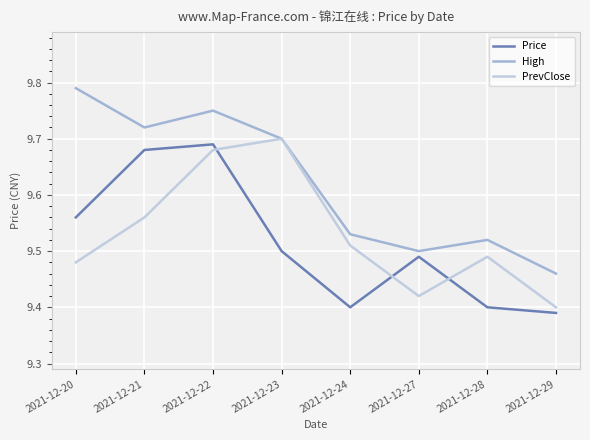

At which category does High reach its first local valley?

2021-12-21